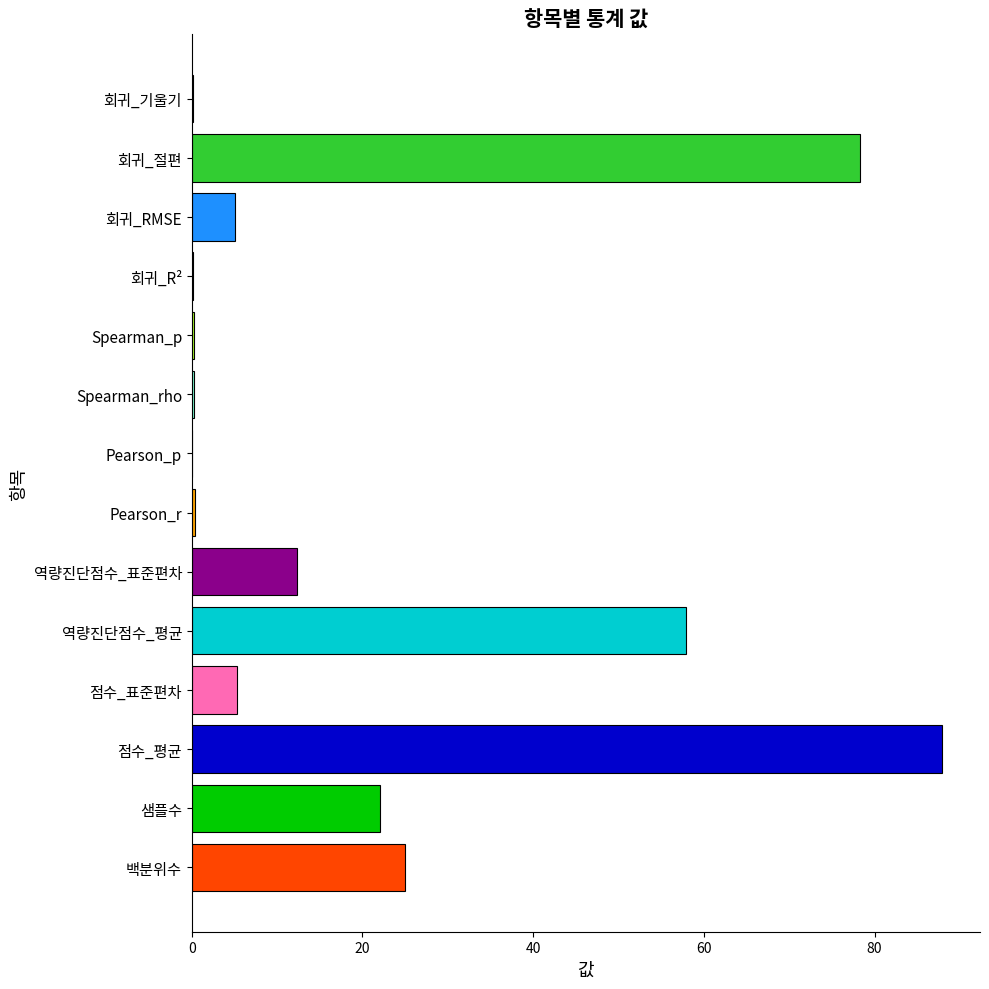

How many series are shown in this chart?

1